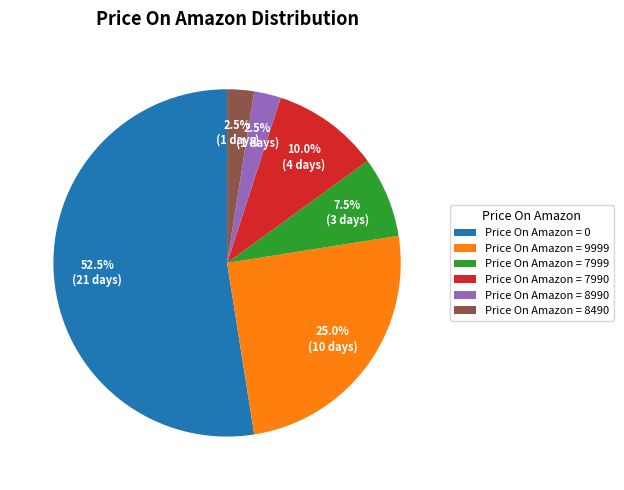

Is there any slice that represents more than half of the pie?

Yes